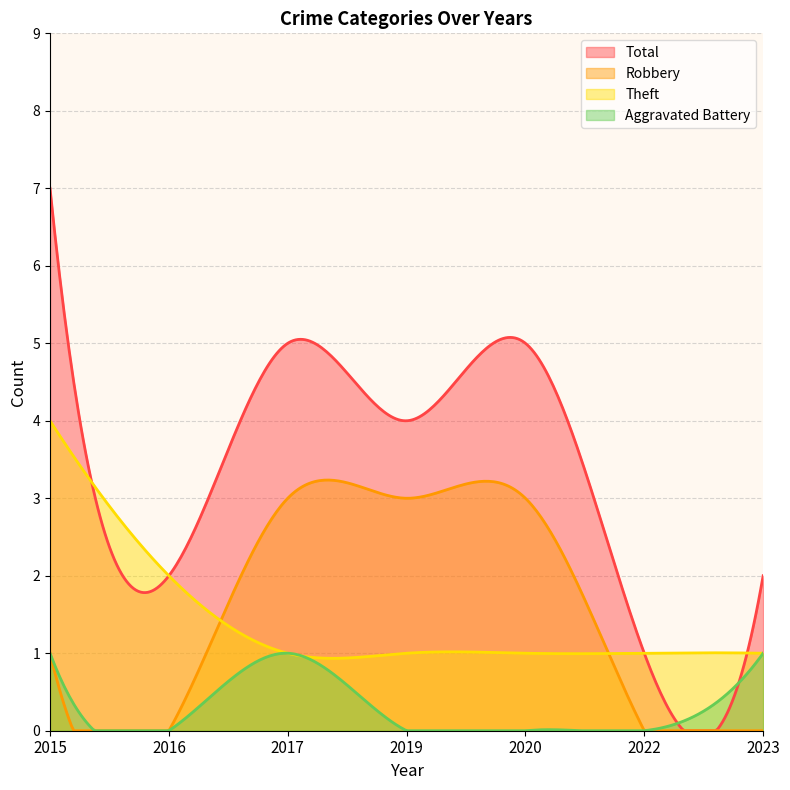

Reading left to right, extract all data points from this chart.

Theft: 2015=4	2016=2	2017=1	2019=1	2020=1	2022=1	2023=1
Robbery: 2015=1	2016=0	2017=3	2019=3	2020=3	2022=0	2023=0
Aggravated Battery: 2015=1	2016=0	2017=1	2019=0	2020=0	2022=0	2023=1
Total: 2015=7	2016=2	2017=5	2019=4	2020=5	2022=1	2023=2